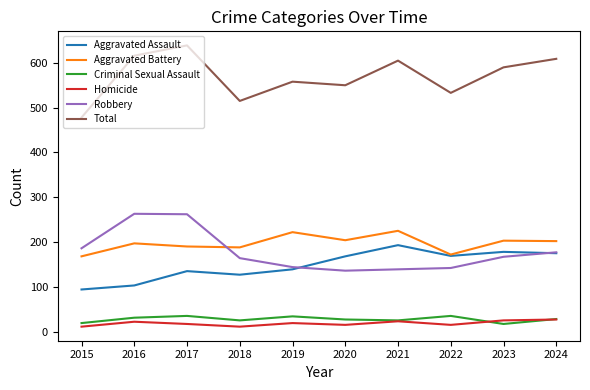

Which series has the largest total across all categories?

Total